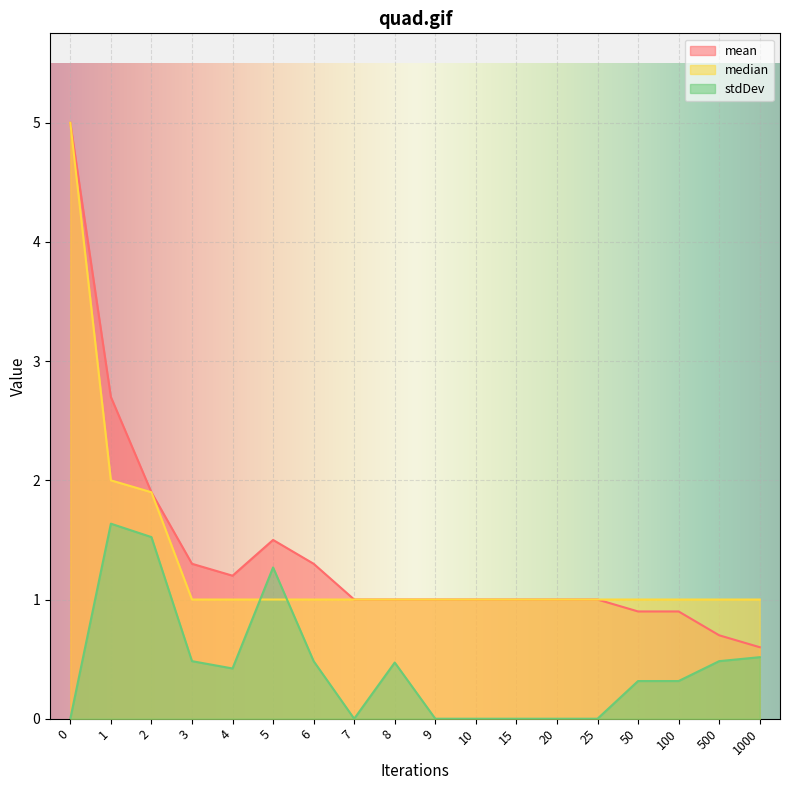

How many distinct data groups are displayed?

3